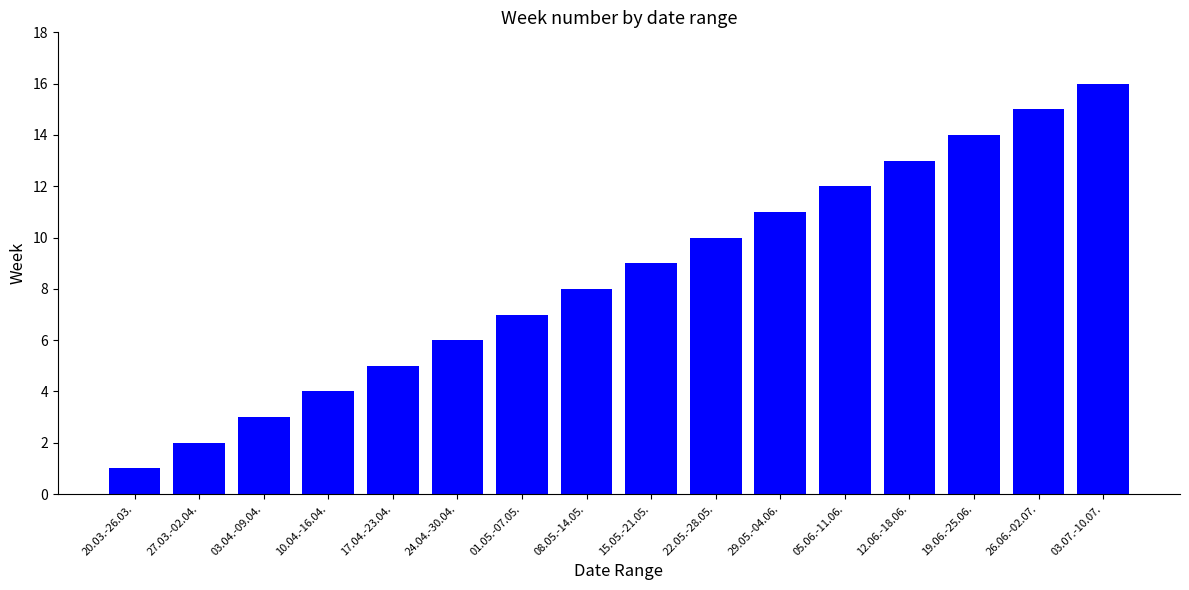

What is the difference between the second highest and second lowest values?

13